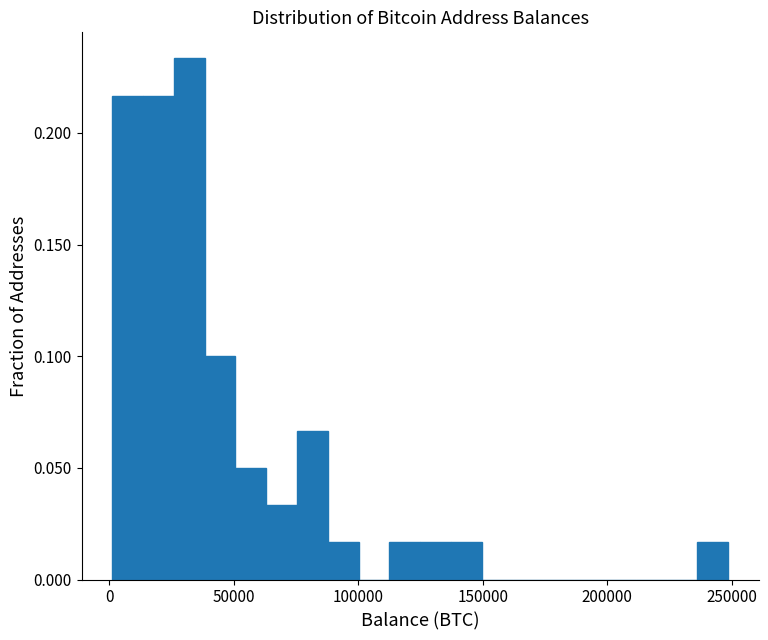

Around what value on the x-axis is the tallest bar? Give the approximate position of its centre, as read against the axis.

30000